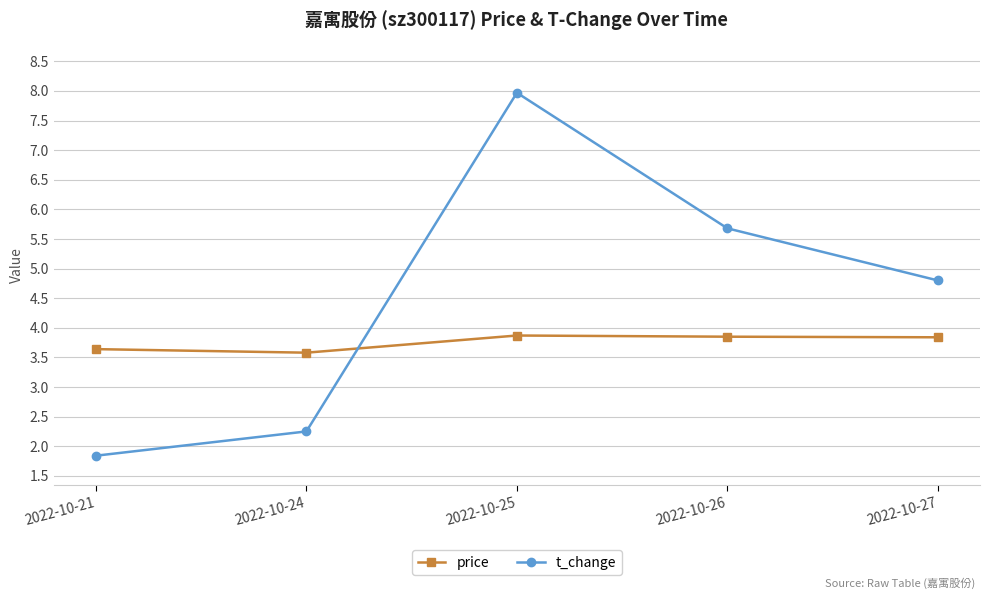

What is the value of the t_change point at the 1st from the left?

1.8